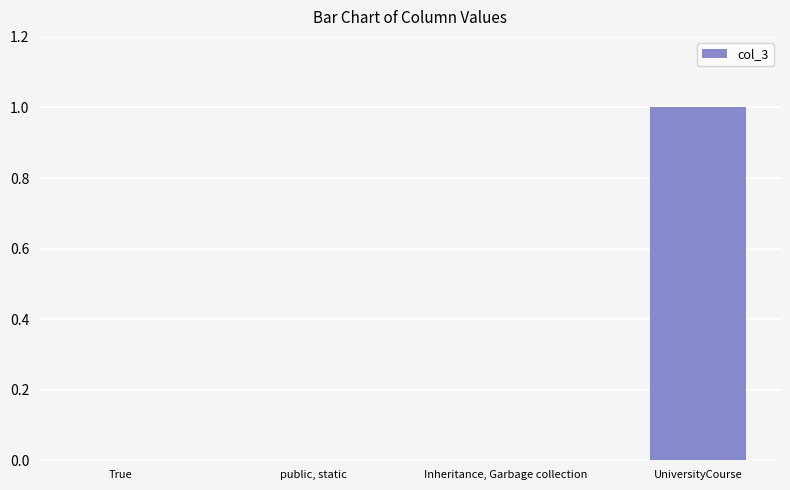

Which category has the highest value across all series?

UniversityCourse